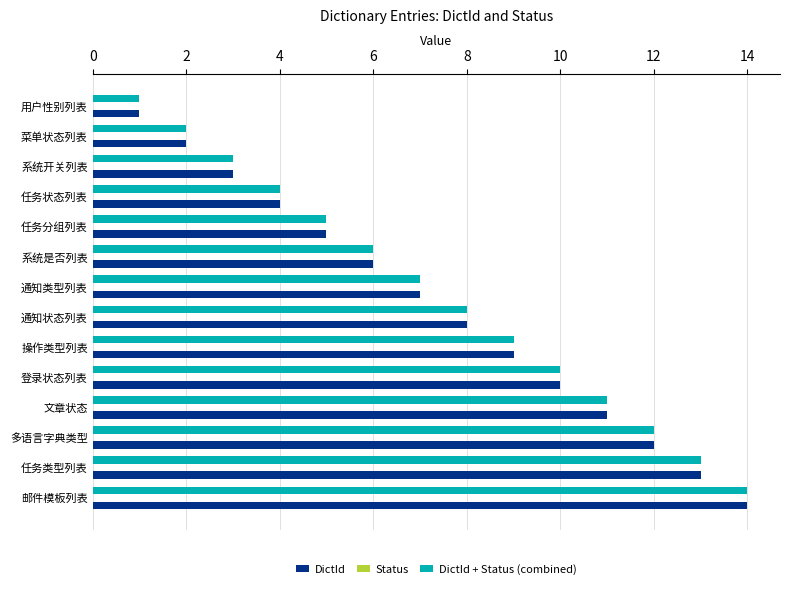

At which category is the sum across all series the highest?

邮件模板列表